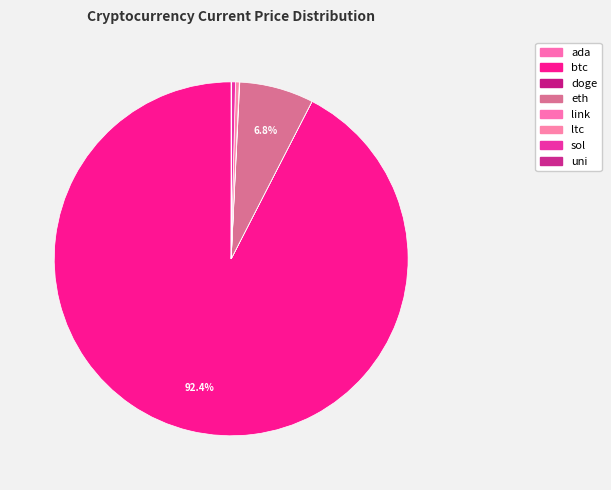

How many segments does this pie chart have?

8